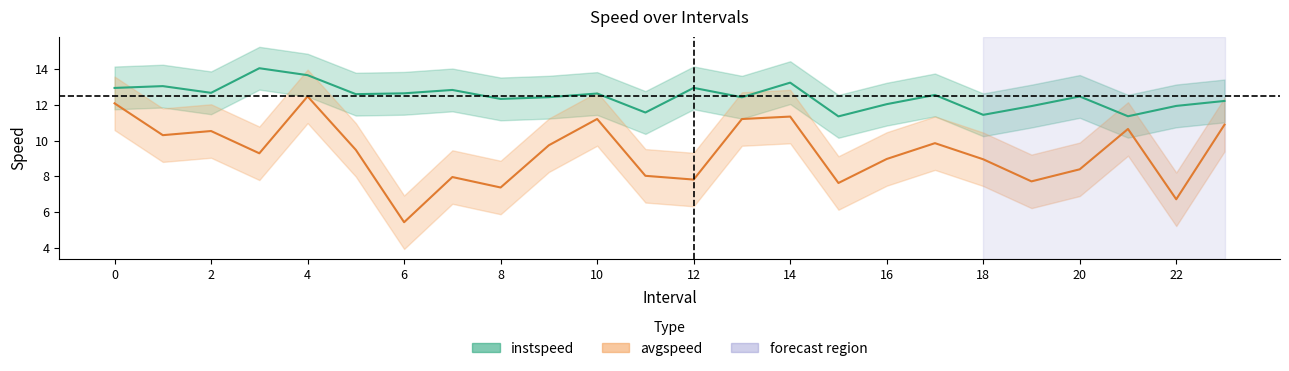

Reading right to left, extract all data points from this chart.

instspeed: 12.2	11.9	11.4	12.5	11.9	11.4	12.6	12.0	11.4	13.3	12.4	13.0	11.6	12.6	12.4	12.3	12.8	12.7	12.6	13.7	14.1	12.7	13.1	13.0
avgspeed: 10.9	6.7	10.7	8.4	7.7	9.0	9.9	9.0	7.6	11.3	11.2	7.8	8.0	11.2	9.7	7.4	8.0	5.4	9.5	12.5	9.3	10.5	10.3	12.1